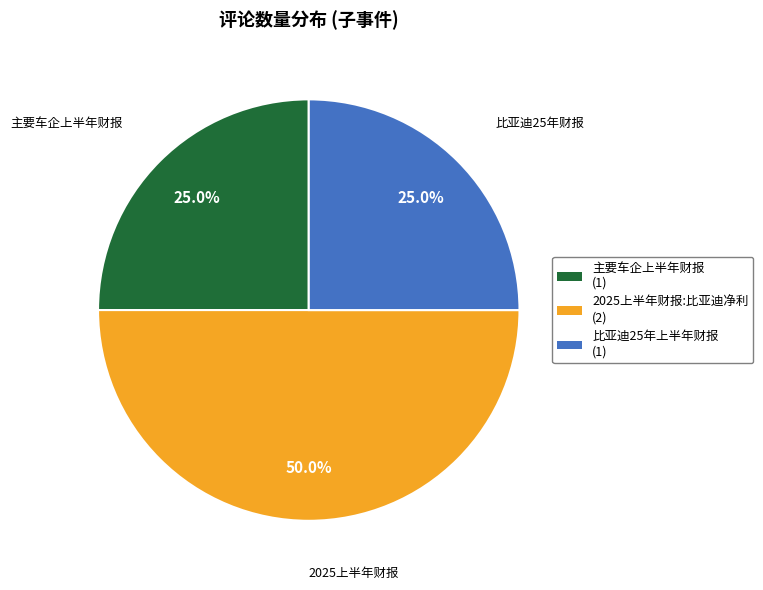

Is there a majority slice in this chart?

No